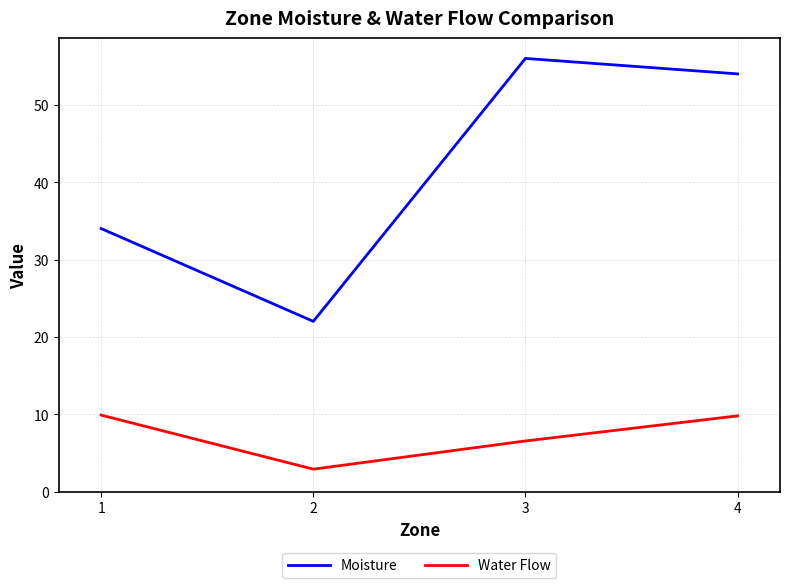

Between 2 and 3, which series saw the biggest shift?

Moisture